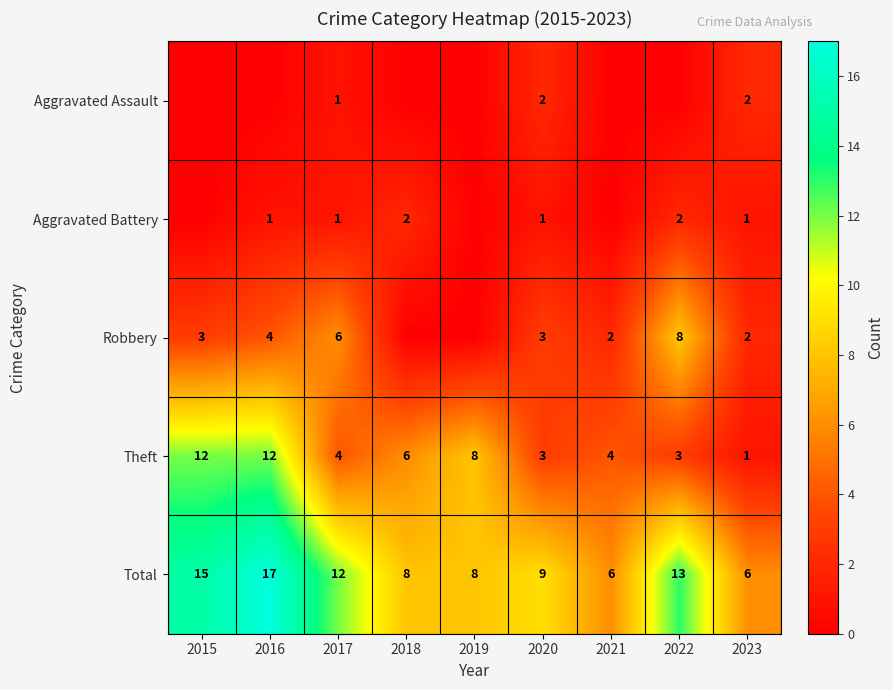

What is the total value across all series at 2022?

26